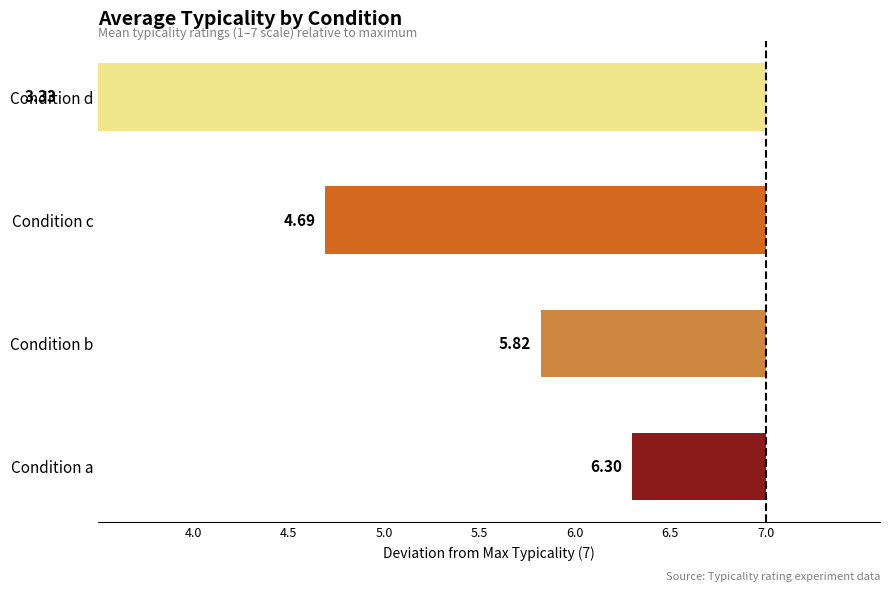

What is the average value?

-2.0